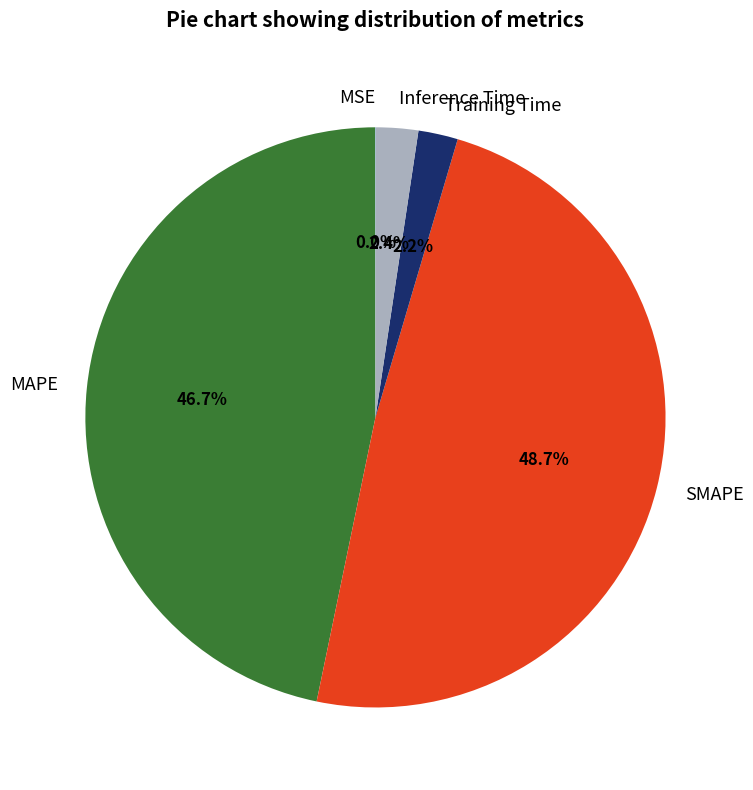

Approximately how many times larger is the value at SMAPE compared to MAPE?

1.0